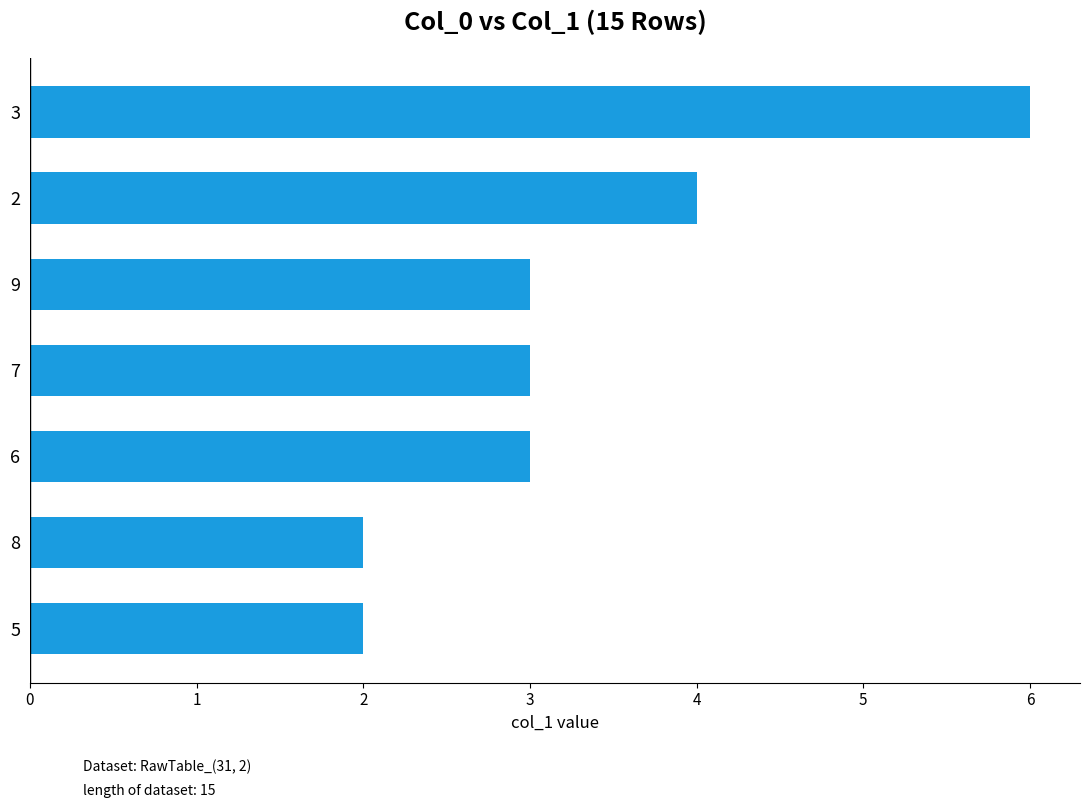

What is the value of the 6th bar from the left?

3